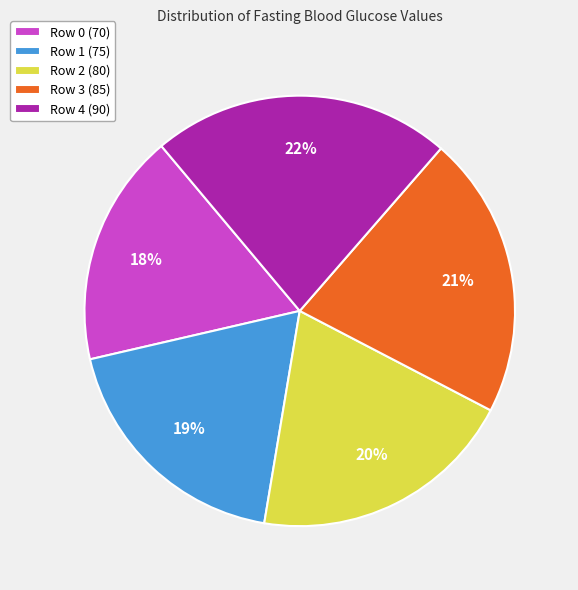

To the nearest percent, what is the average slice percentage?

20%